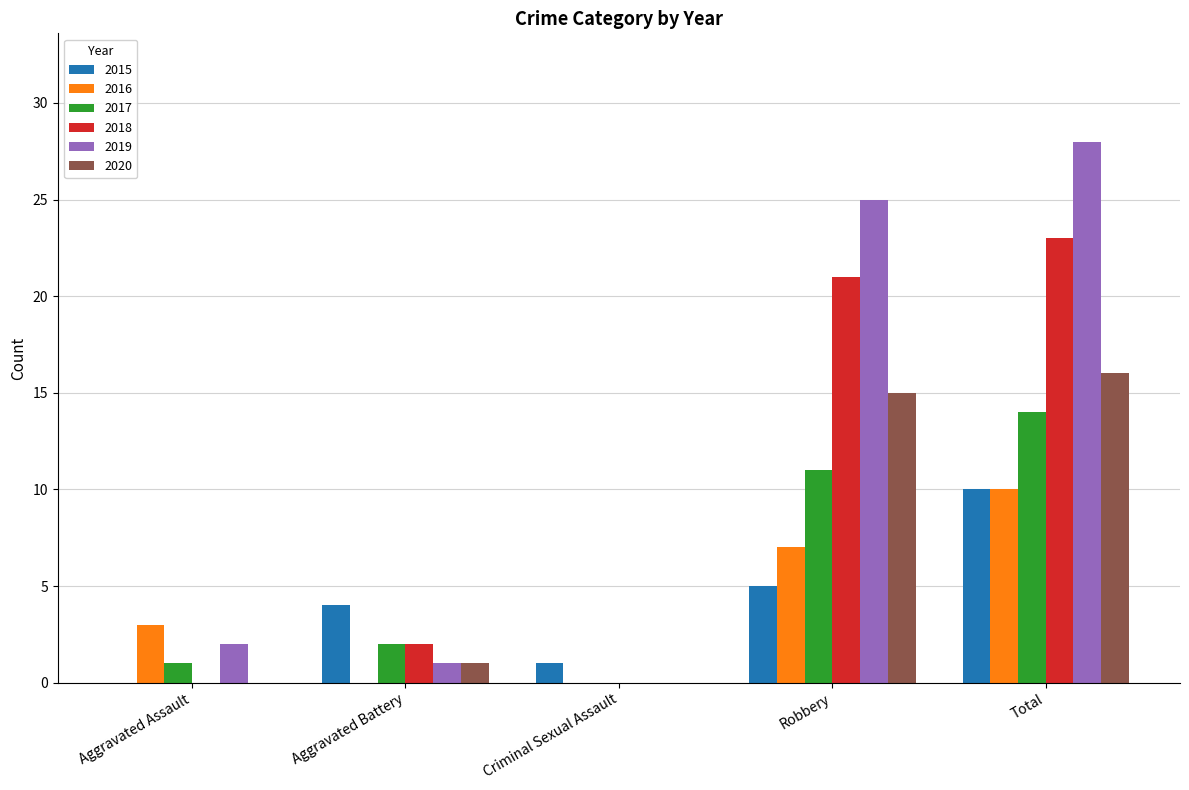

At which category does the chart reach its peak across all series?

Total